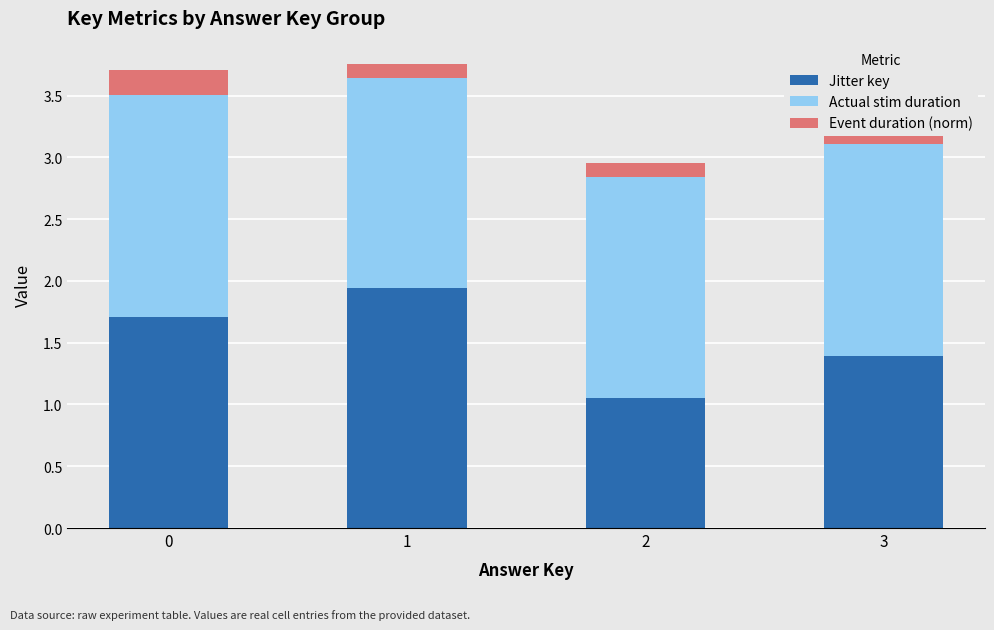

What is the value of the Jitter key bar at the 1st from the left?

1.7